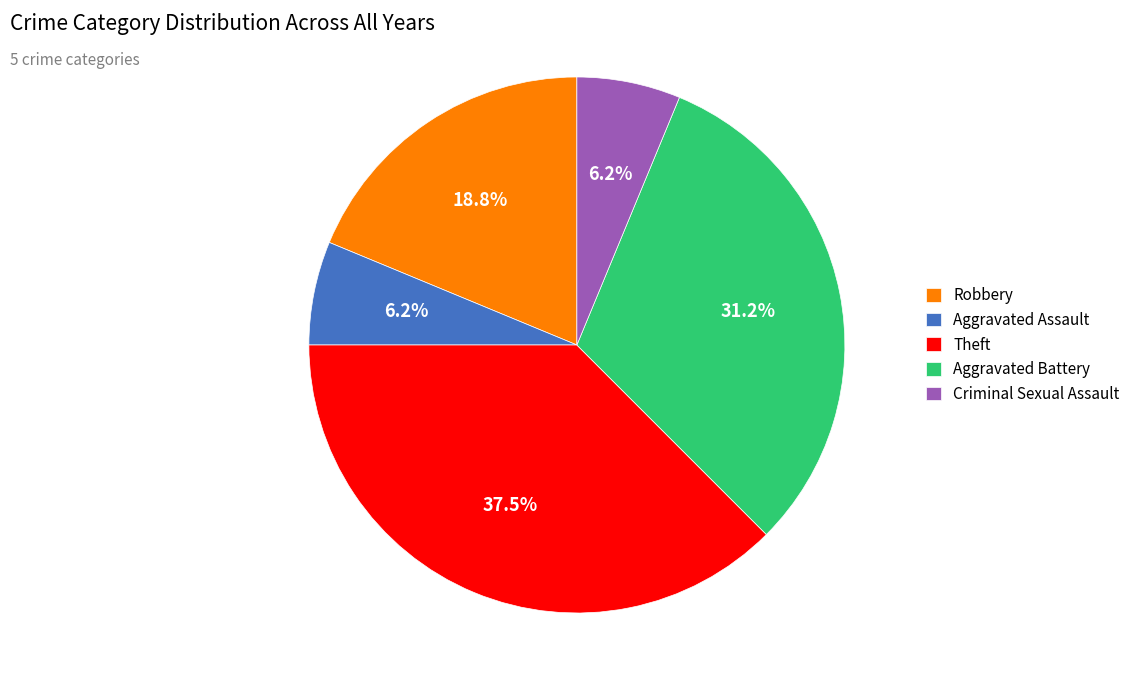

How many slices are in this pie chart?

5